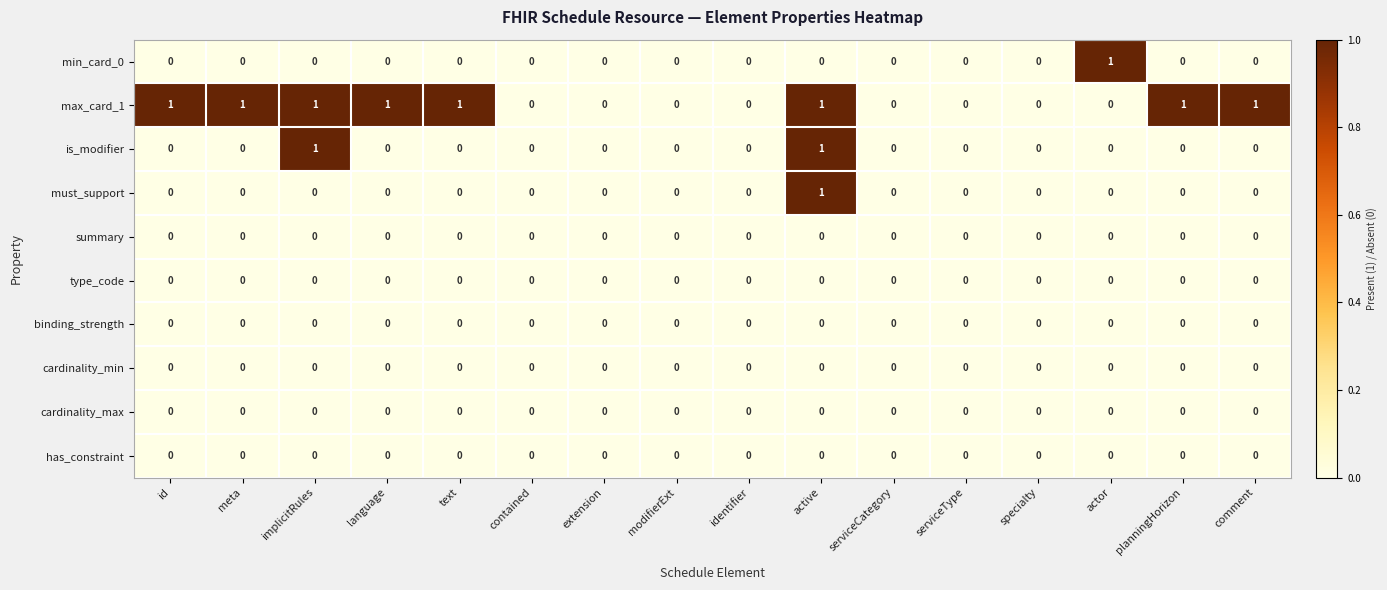

How many data points does each series have?

16